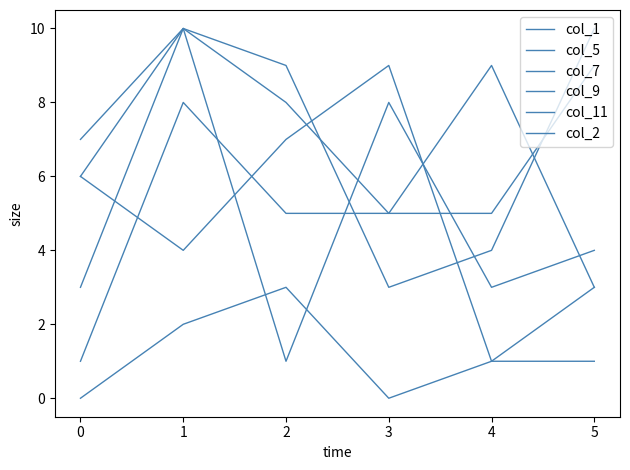

Does the chart have visible grid lines?

No